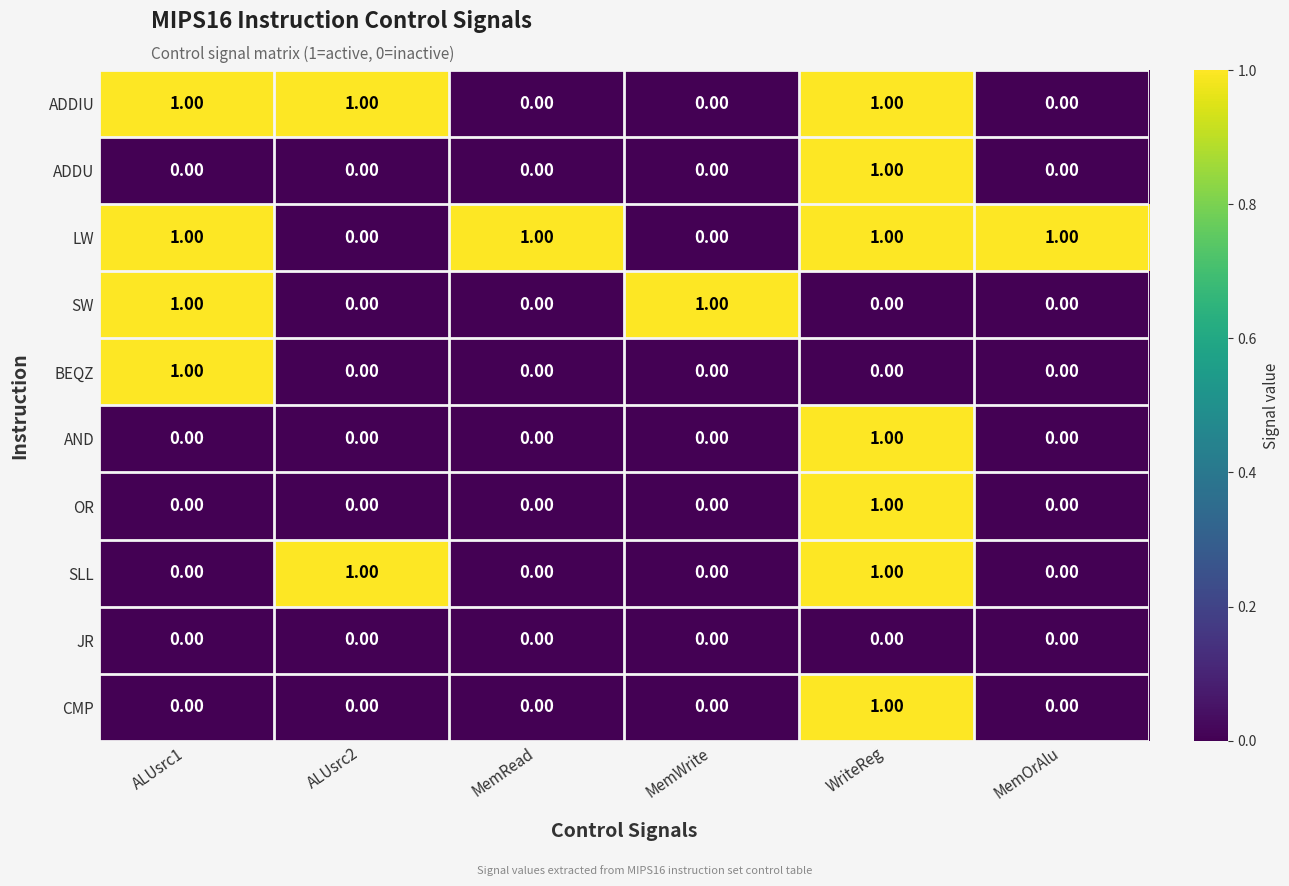

At how many categories does at least one series exceed 0?

6